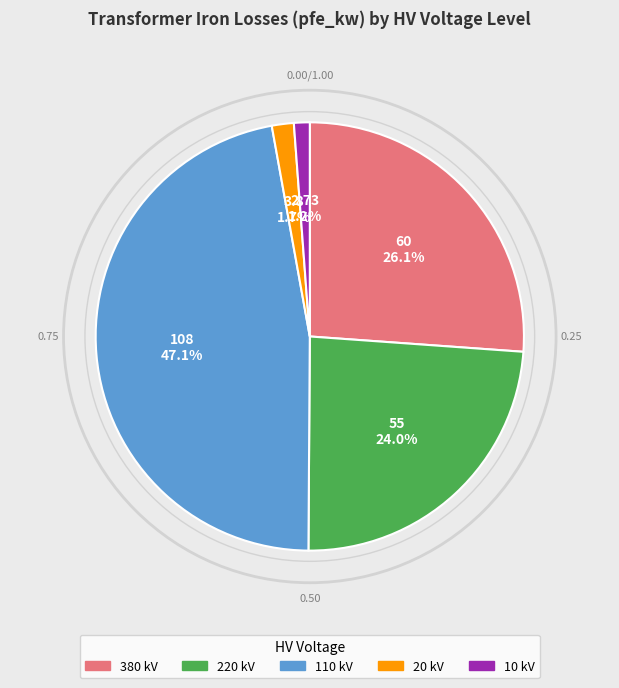

Does 220 represent more than half of the total?

No